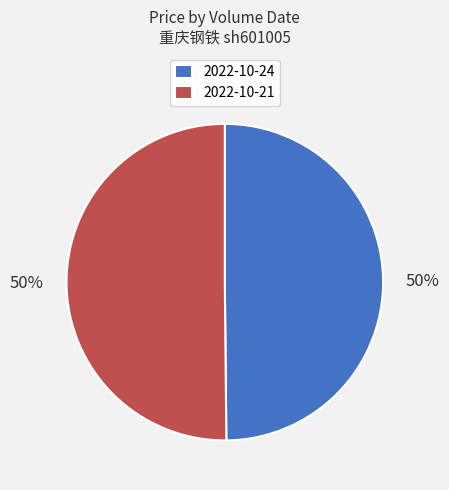

Is the sum of 2022-10-21 and 2022-10-24 greater than half?

Yes